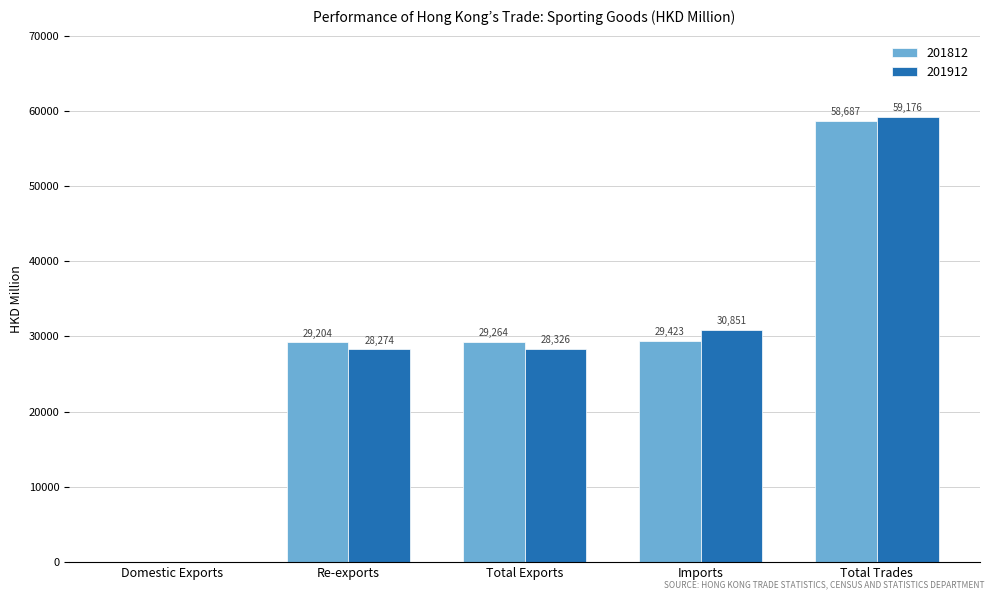

At which label does 201912 reach its peak?

Total Trades